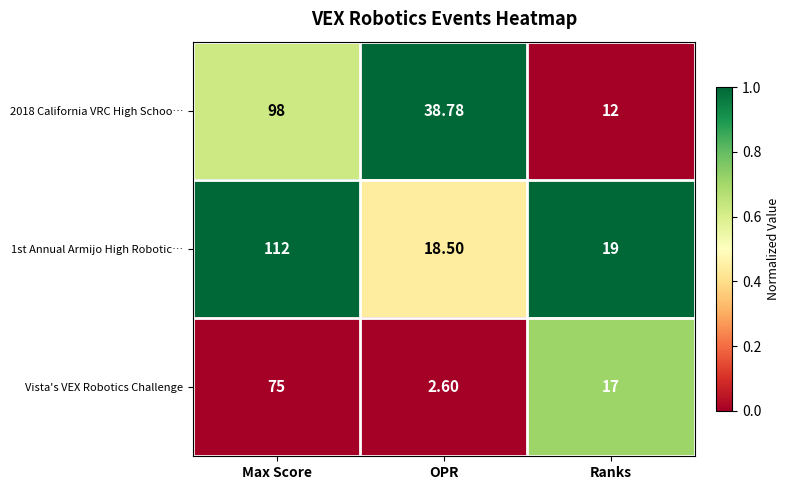

At which category does the chart reach its minimum across all series?

OPR